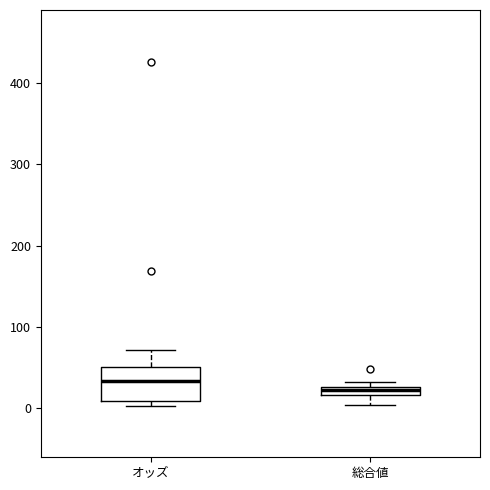

Where does the lower whisker of the box for 総合値 end on the y-axis? The values are not printed on the chart, so give them approximately, as read against the axis.

0